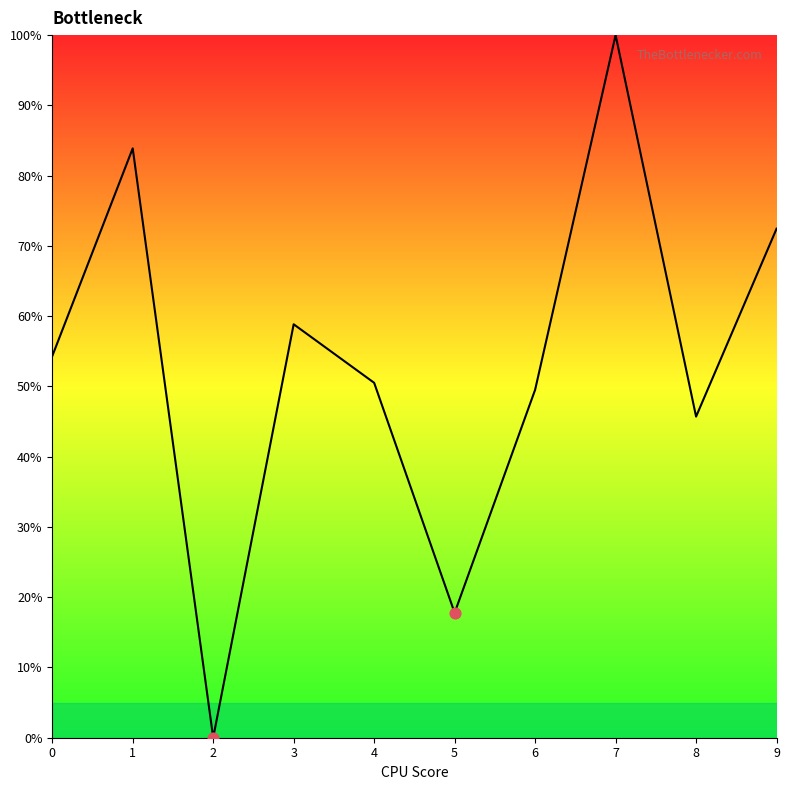

What is the change in value from 0 to 3?

+4.5